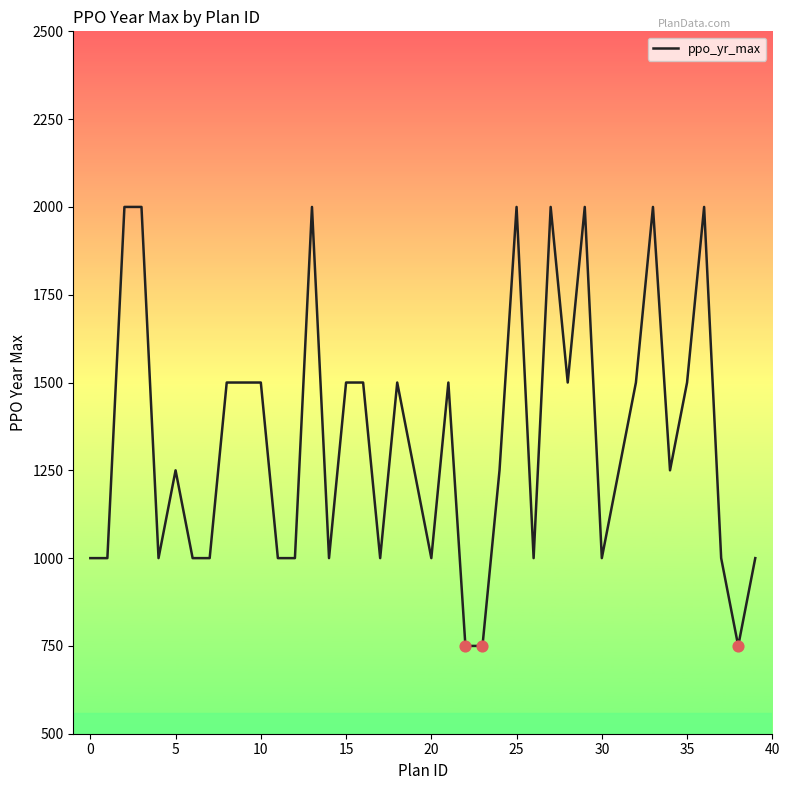

What is the difference between the maximum and minimum values?

1250